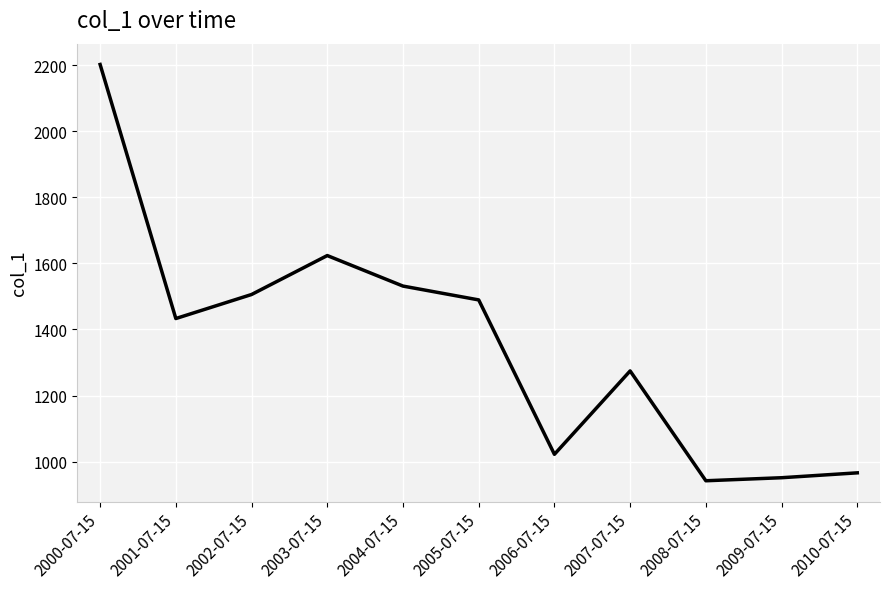

Does the chart display data point markers on the line(s)?

No